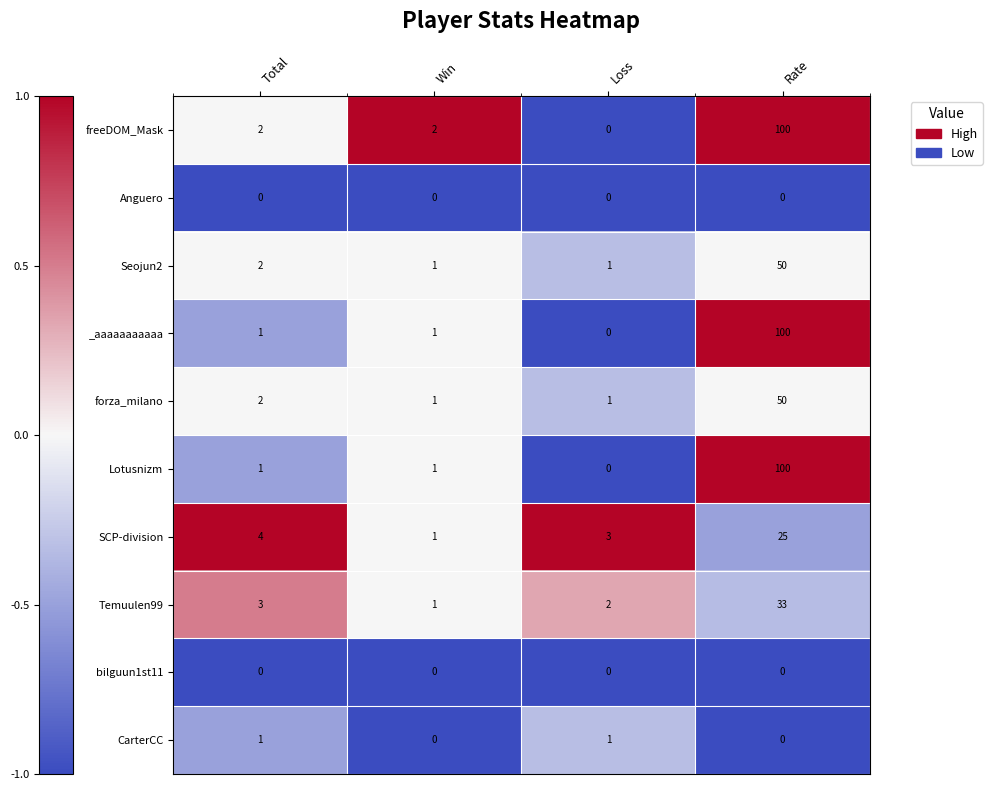

What is the difference between the Seojun2 values at Rate and Total?

48